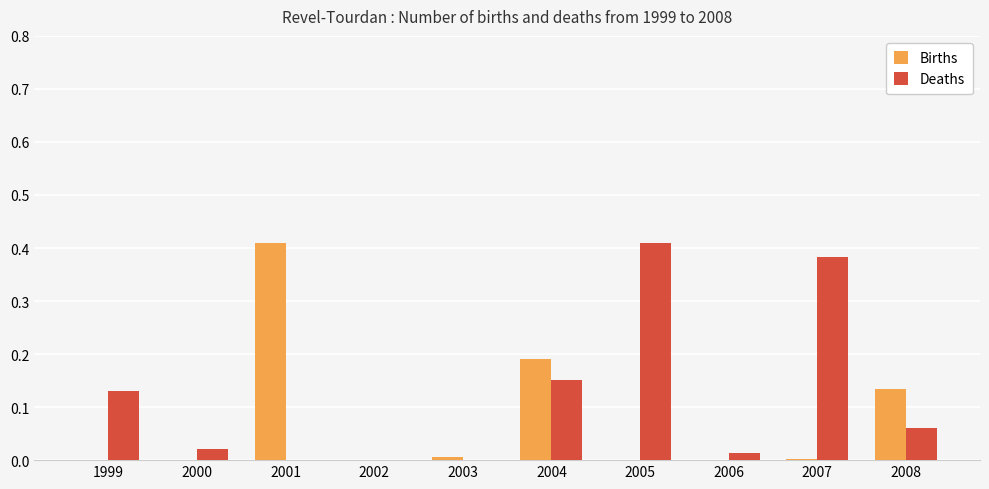

At which label does Births reach its peak?

2001